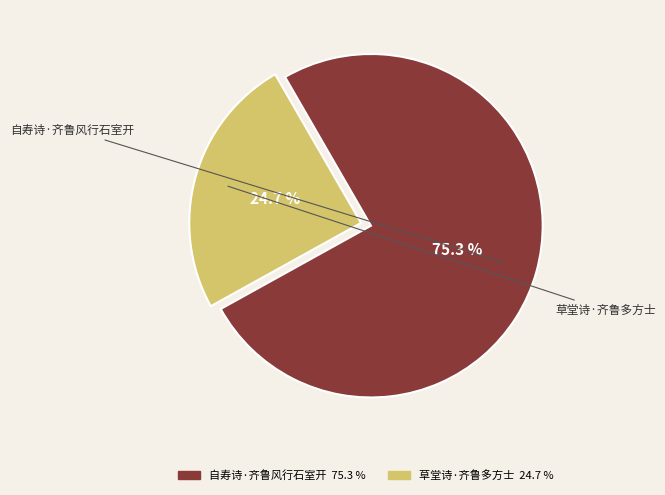

How many slices are in this pie chart?

2